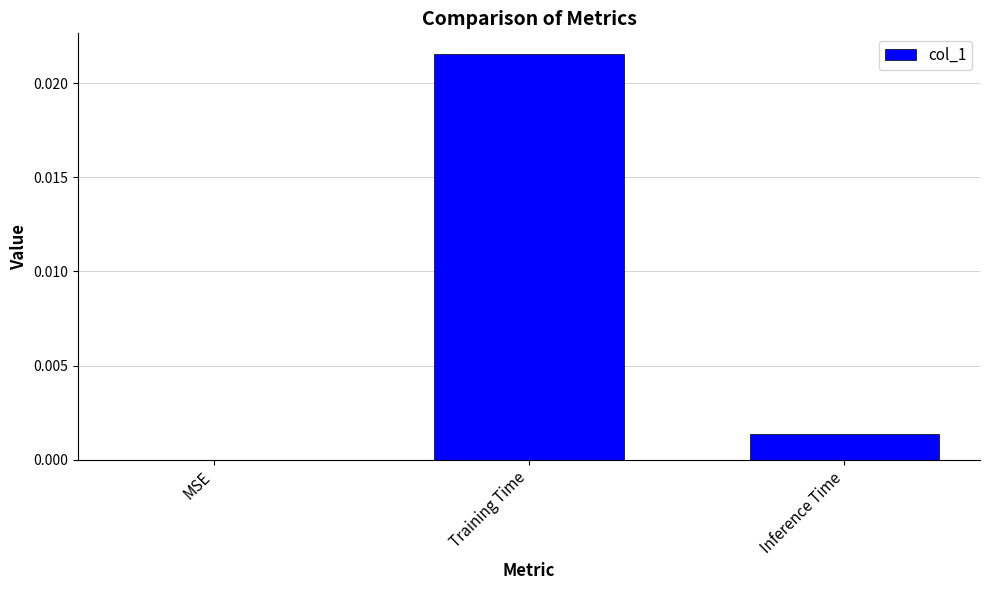

How many distinct data groups are displayed?

1